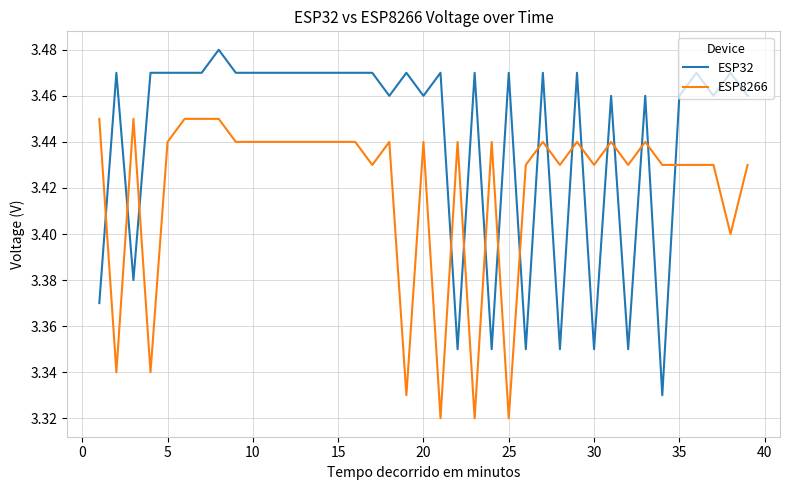

Rank the series by their maximum value, from highest to lowest.

ESP32, ESP8266